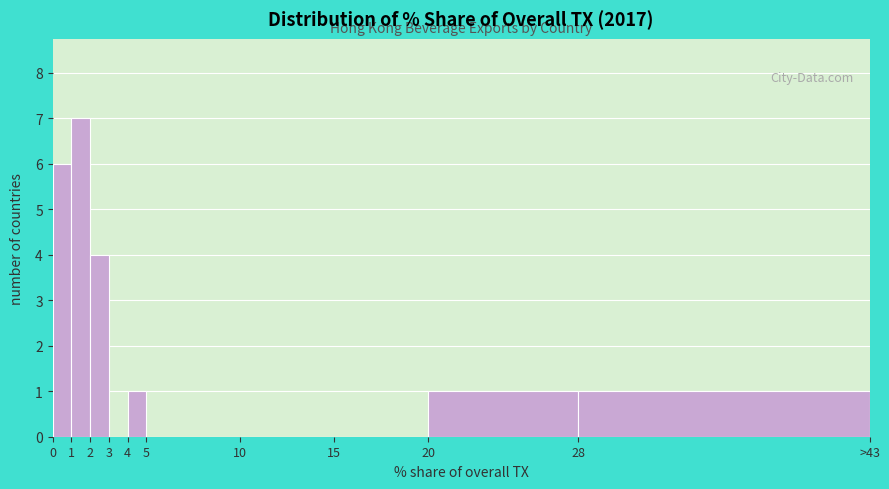

Reading left to right, extract all data points from this chart.

0=6	1=7	2=4	3=0	4=1	5=0	10=0	15=0	20=1	28=1